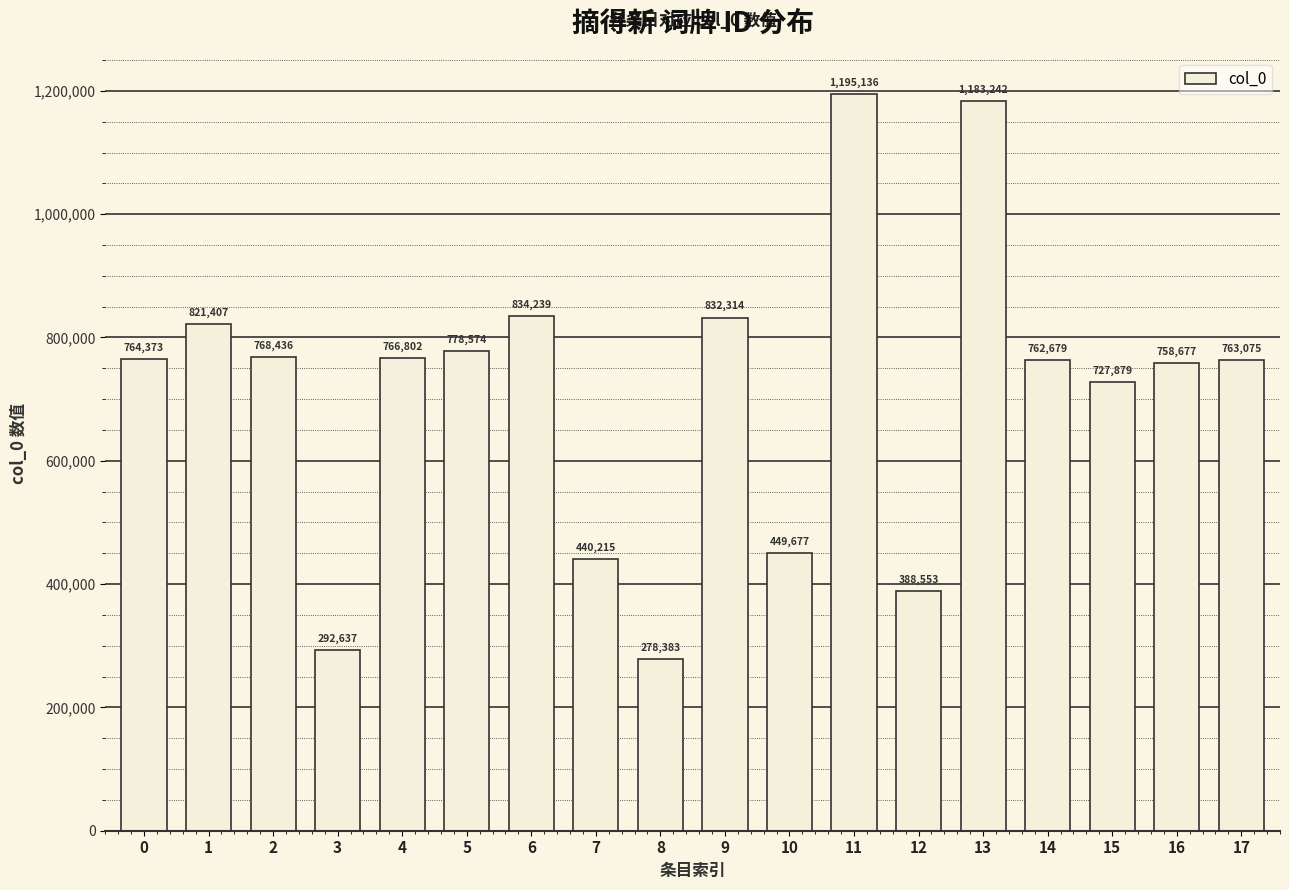

What is the sum of all values?

12806298